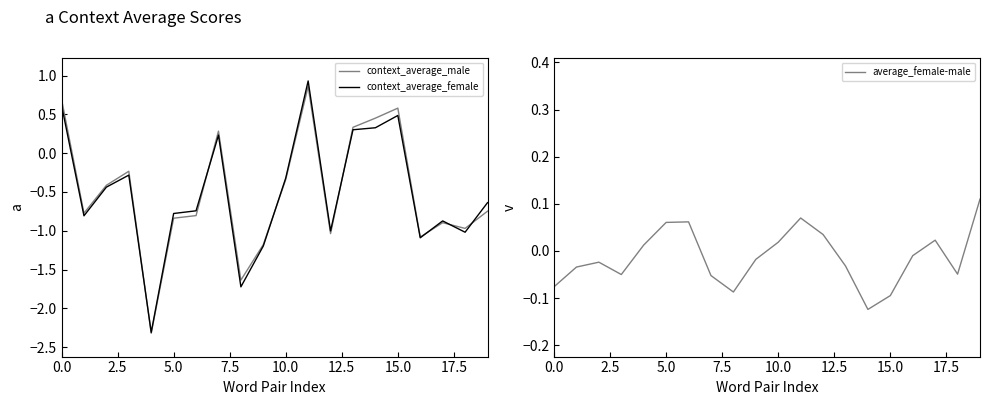

What is the approximate value of context_average_male at 5.0?

-0.8